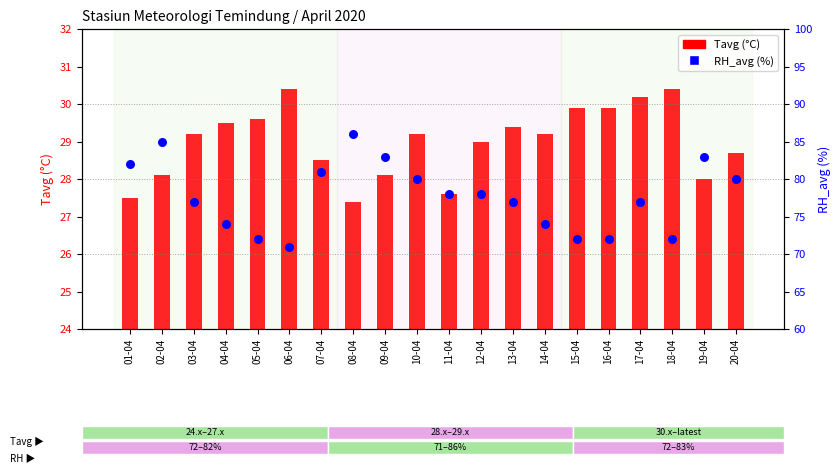

What is the total value across all series at 09-04?

111.1